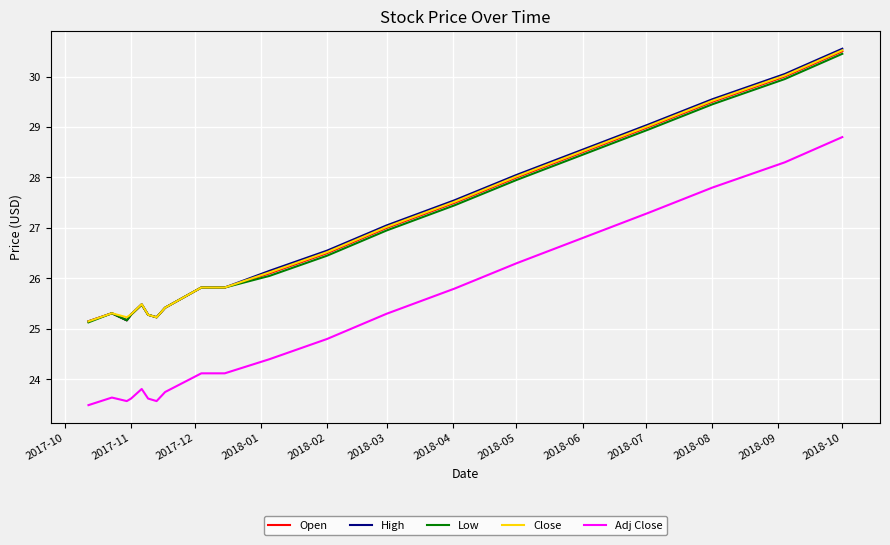

Which series has the widest spread of values?

High